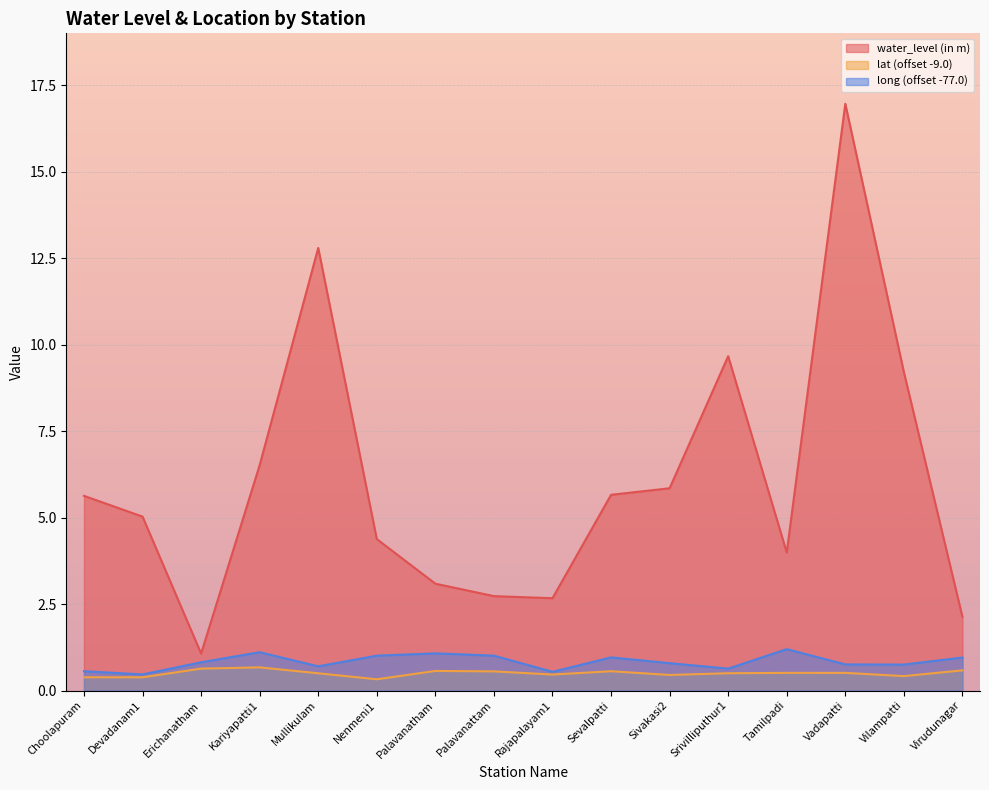

What is the value of the water_level (in m) point at the 15th from the left?

9.2